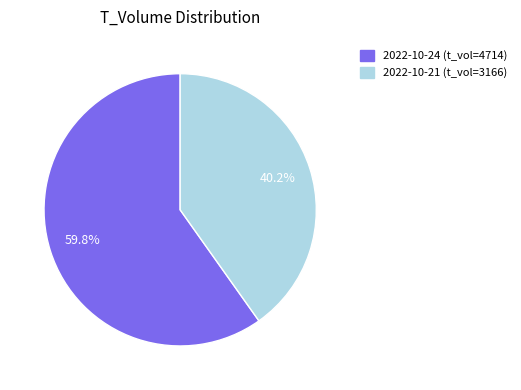

Which slice is the largest?

2022-10-24 (t_vol=4714)